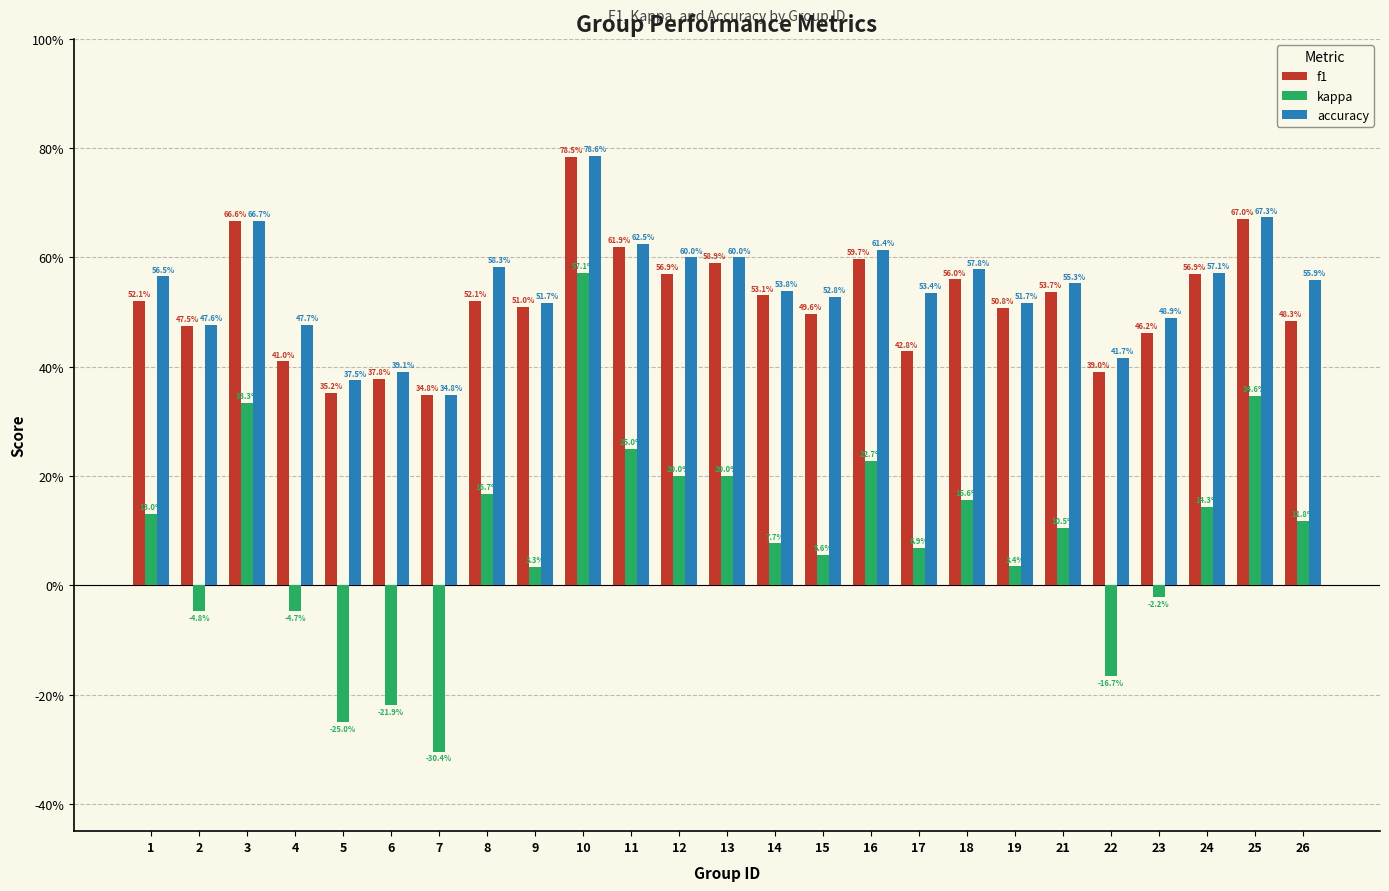

Are the bars grouped side by side (vs. stacked)?

Yes